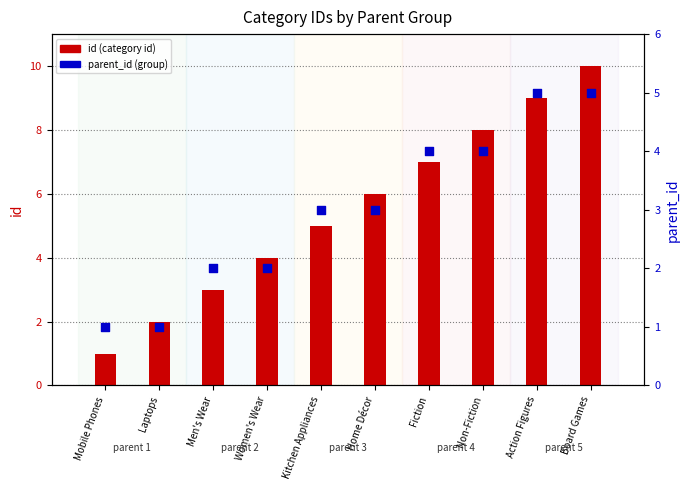

At how many categories does at least one series exceed 1?

9